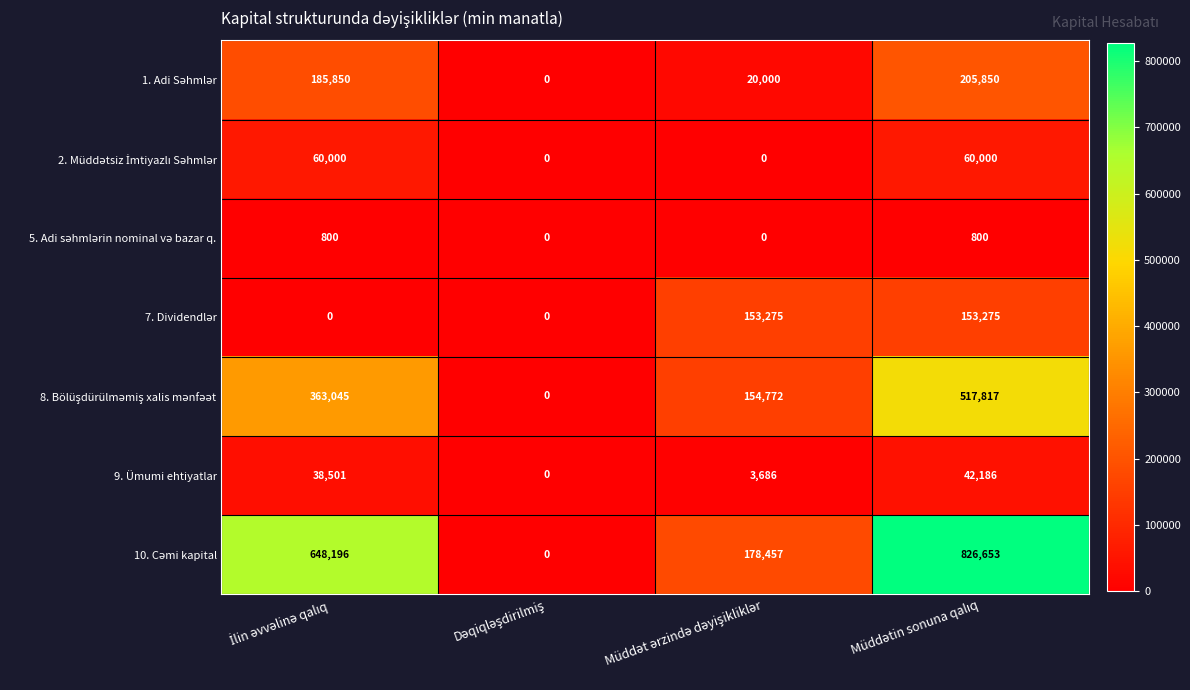

What is the average value of the 9. Ümumi ehtiyatlar series?

21093